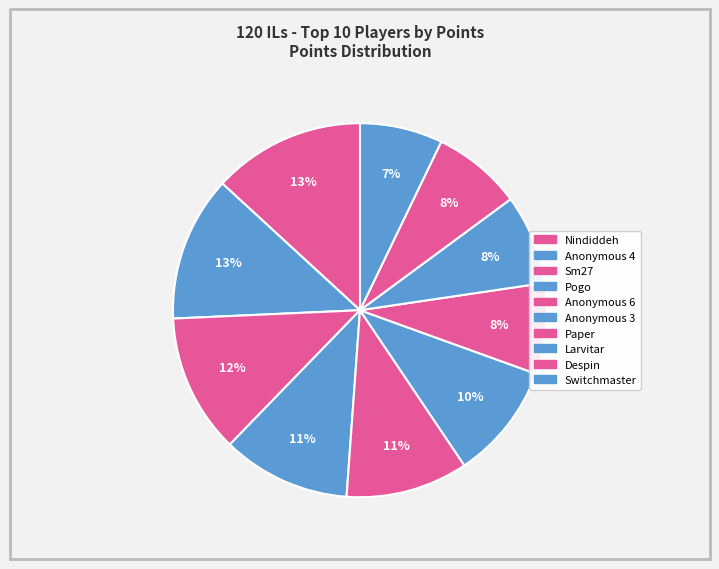

To the nearest percent, what is the difference between the largest and smallest slice percentages?

6%